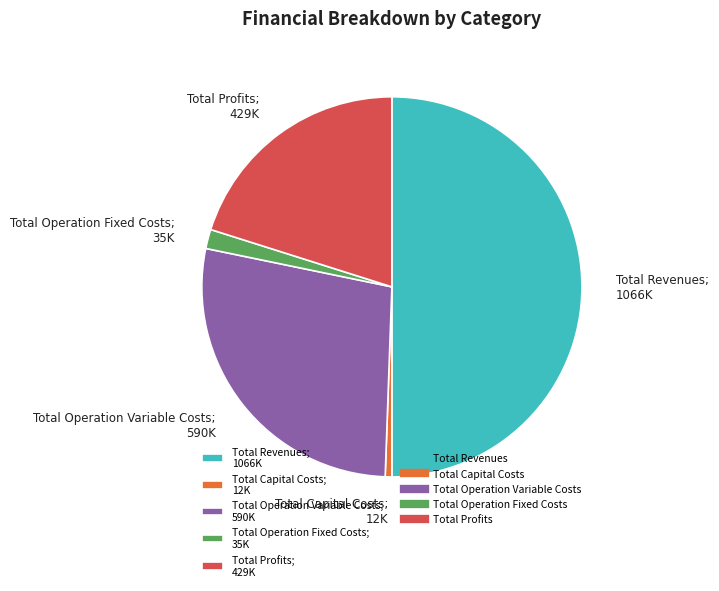

Is it true that Total Capital Costs; 12K is 1% of the pie?

True